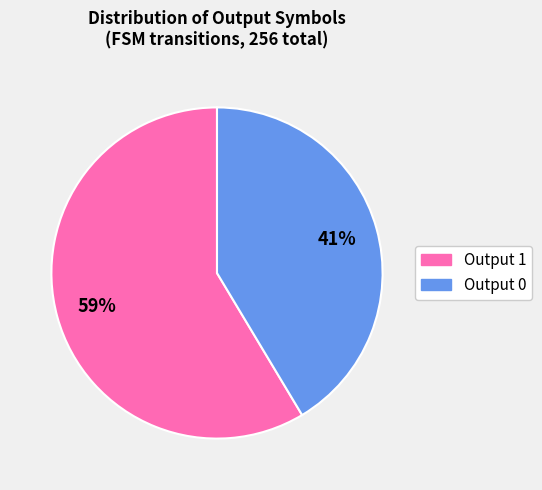

Is there any slice that represents more than half of the pie?

Yes